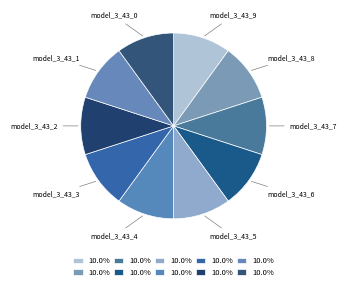

Count the number of slices in the pie.

10